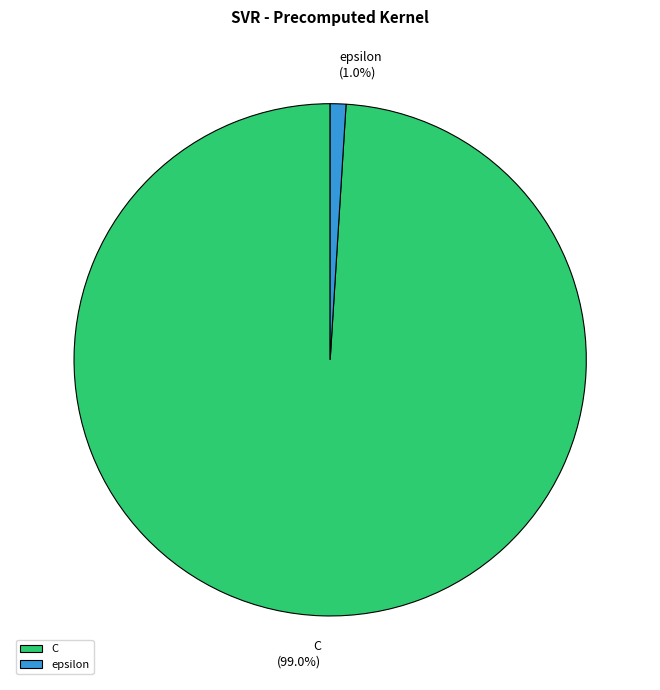

Is it true that C is 99% of the pie?

True